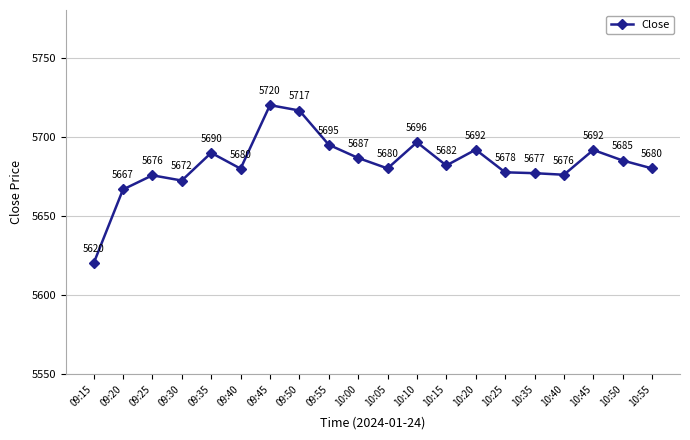

True or false: the data has more than 2 interior local peaks.

True